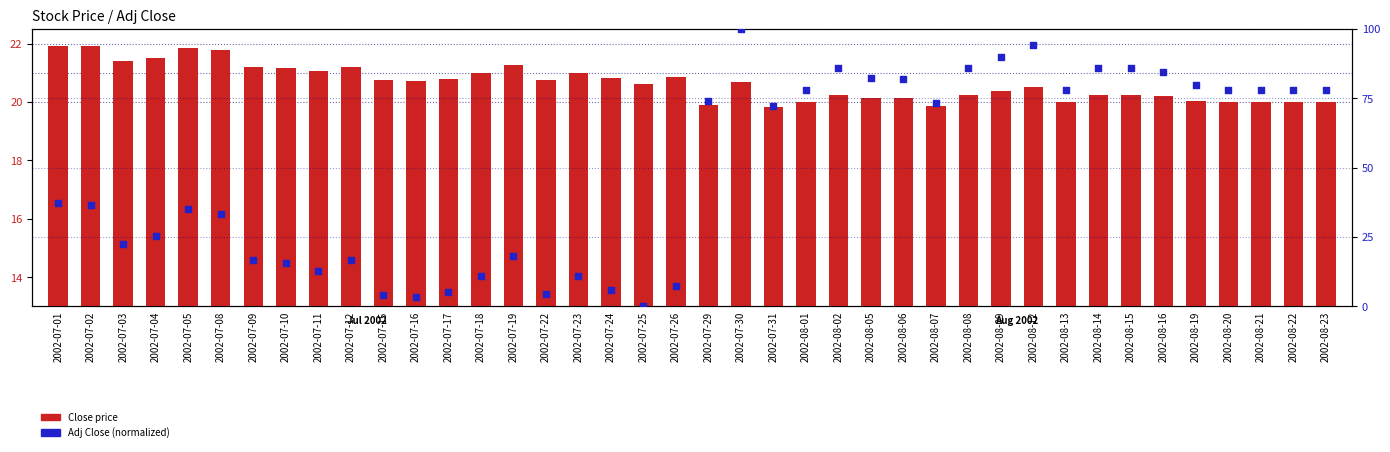

What is the total value across all series at 2002-08-01?

97.9